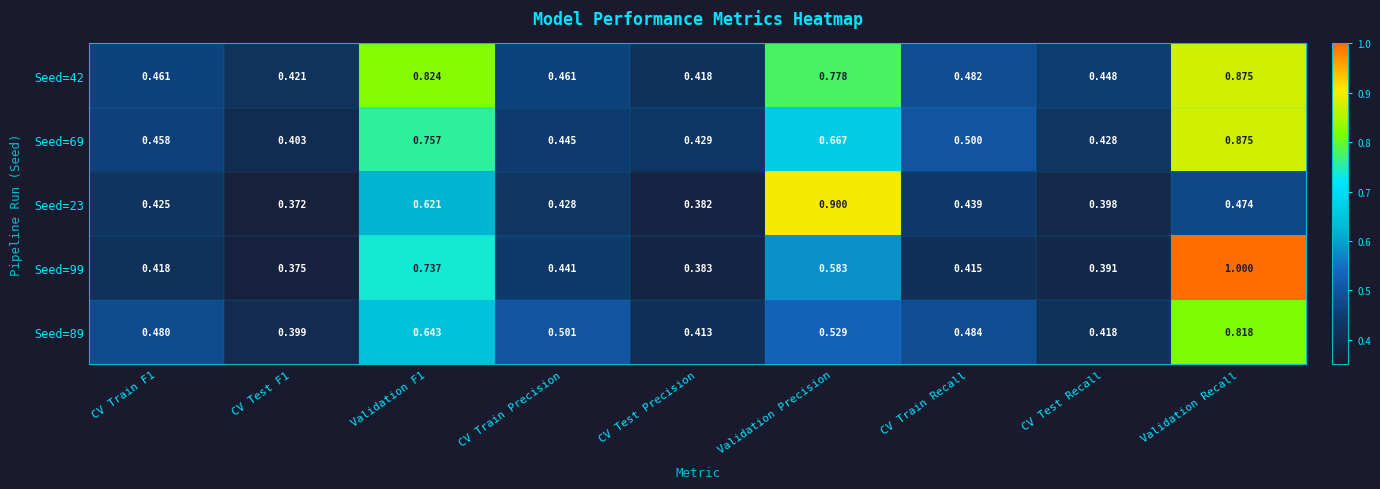

At which category is the sum across all series the highest?

Validation Recall